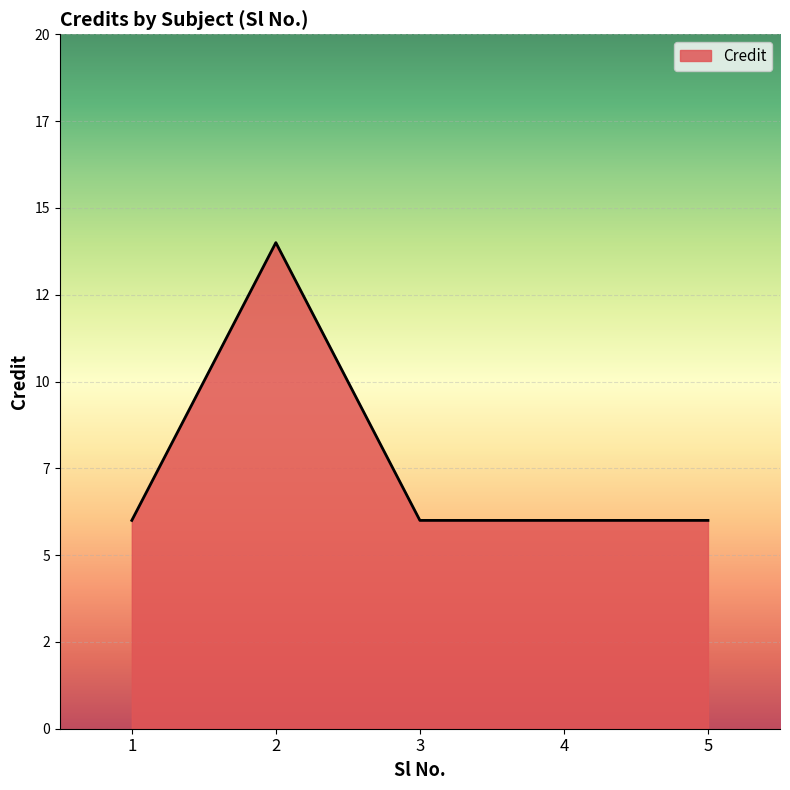

How many values are between 6 and 7?

4